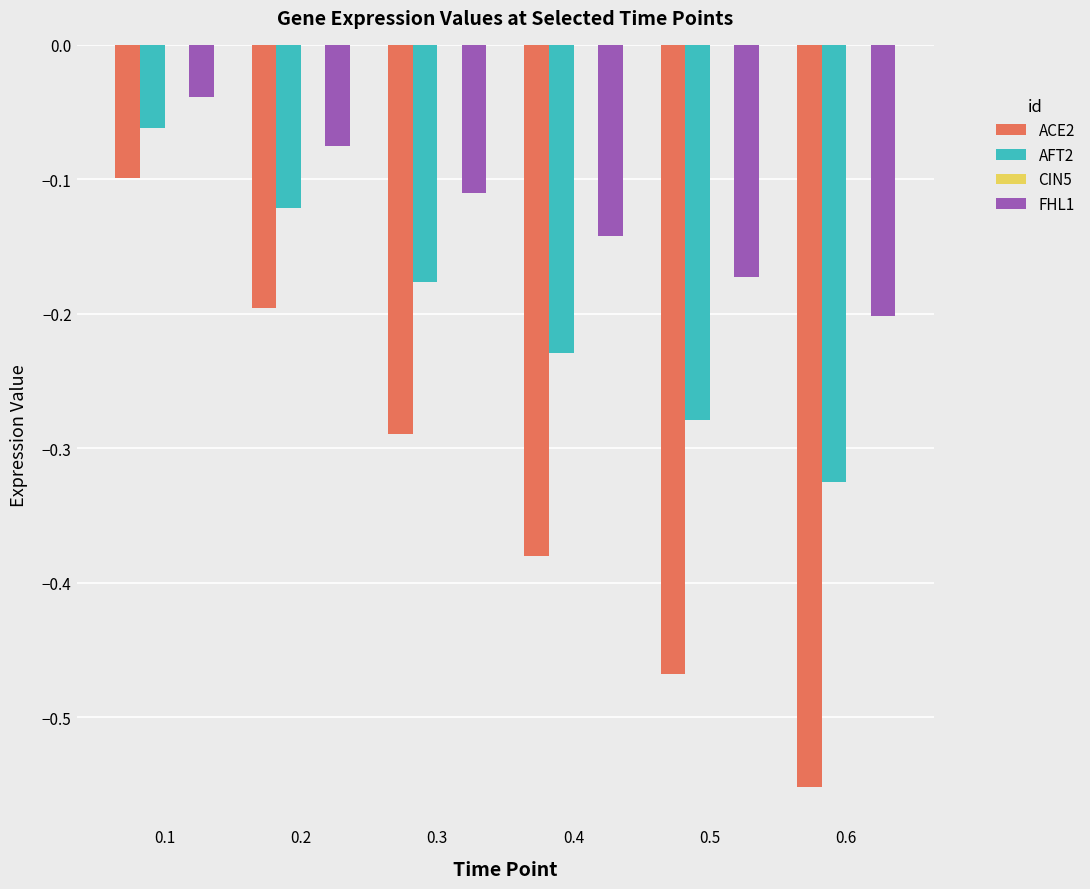

List the series in order of their peak value, lowest first.

ACE2, AFT2, FHL1